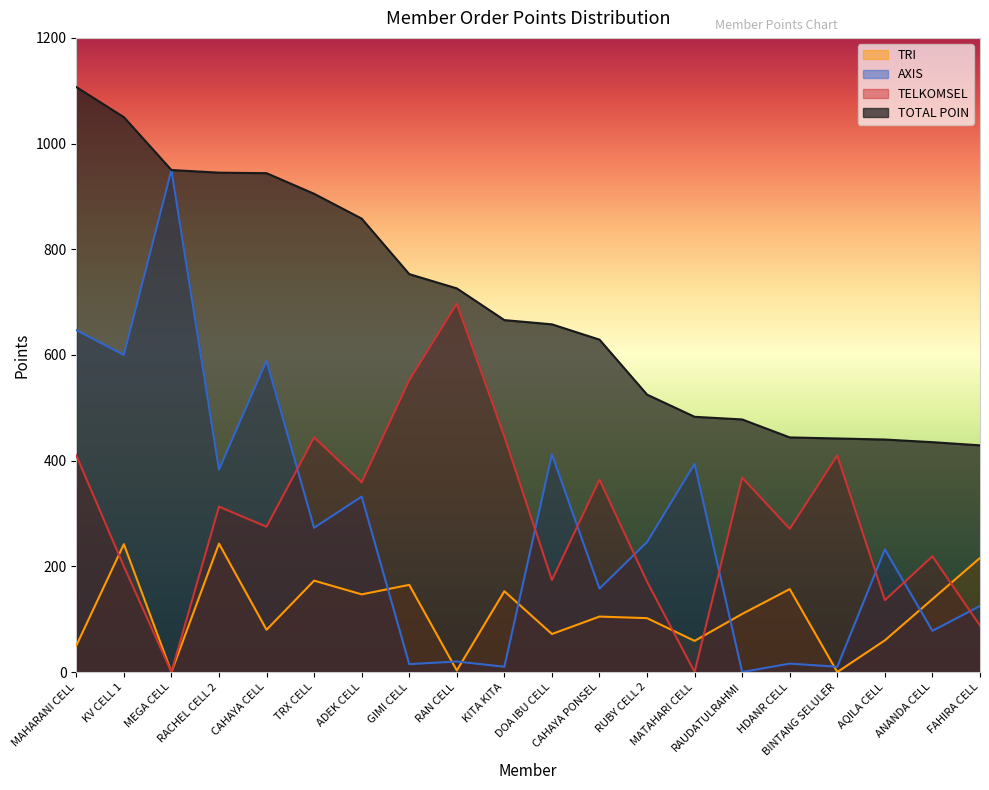

What are all the series names shown in the legend?

TRI, AXIS, TELKOMSEL, TOTAL POIN